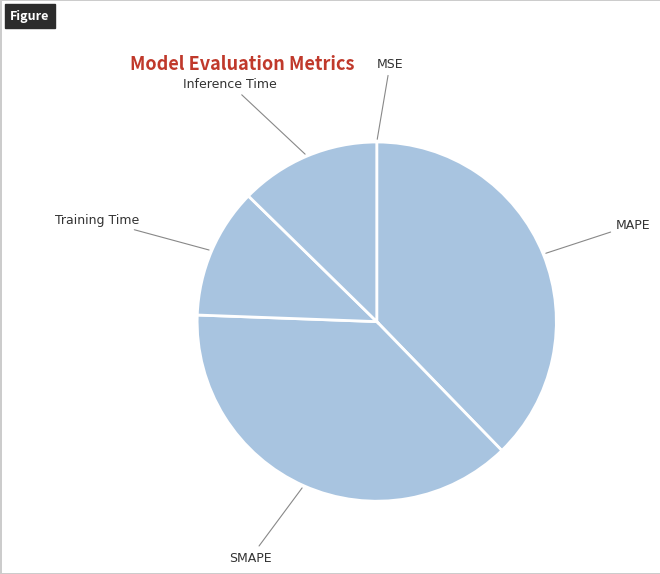

How many slices are in this pie chart?

5